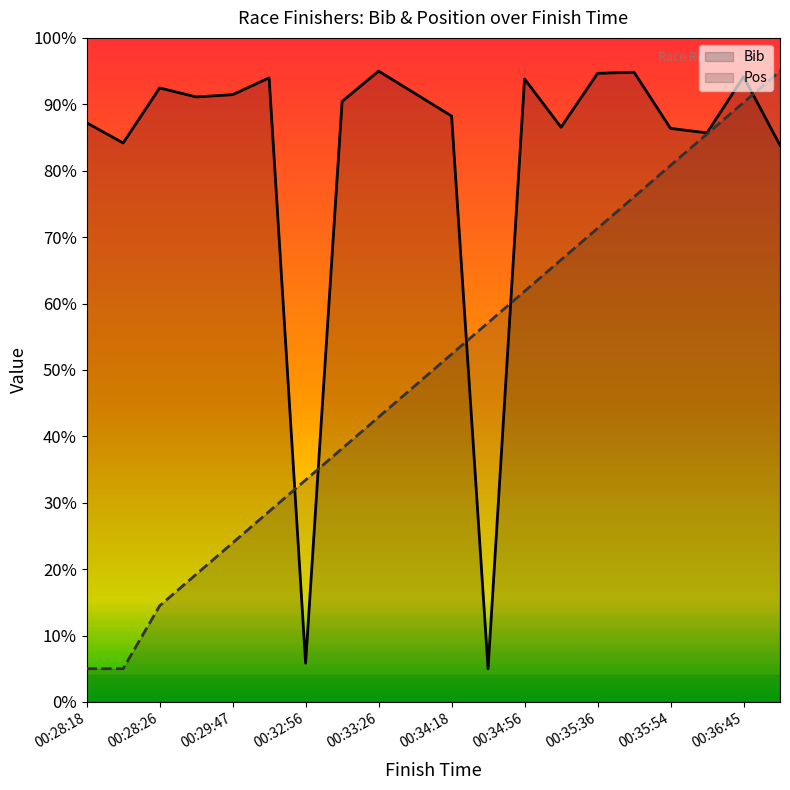

What is the value of the Pos point at the 18th from the left?

855.3